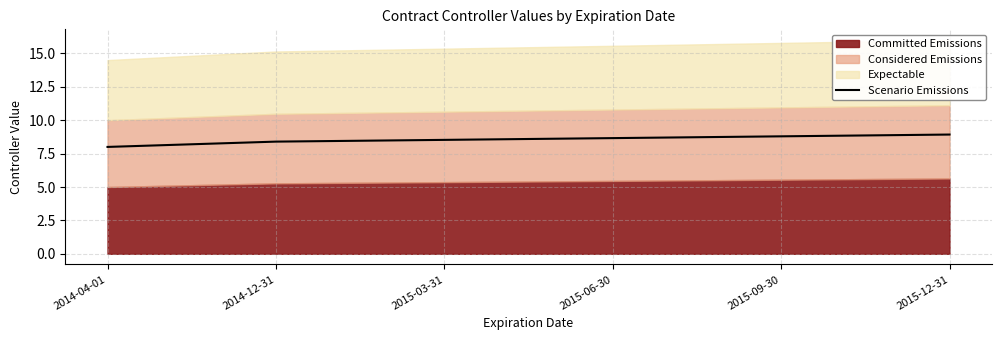

At which category does the chart reach its peak across all series?

2015-12-31